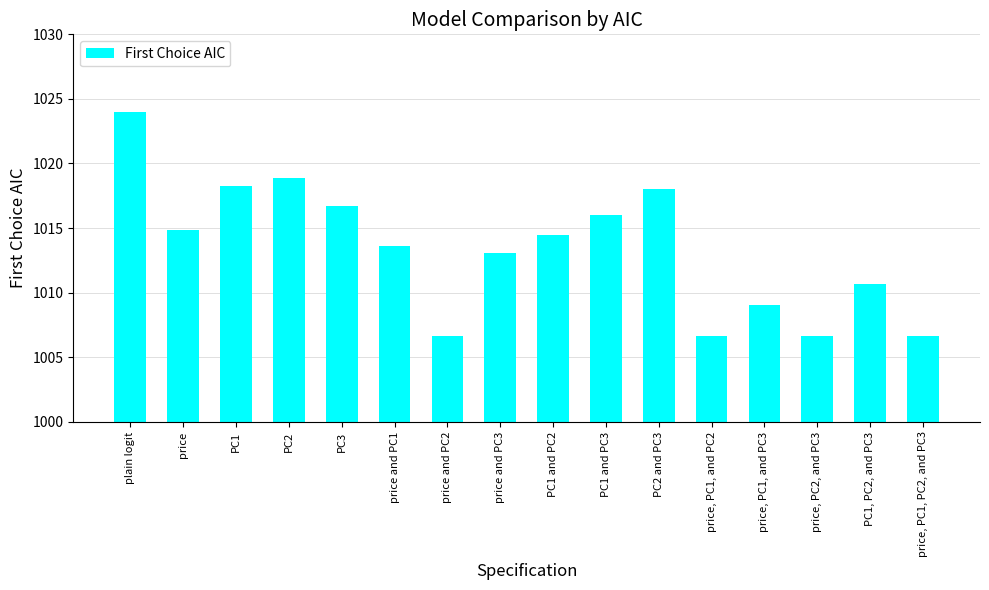

True or false: the data shows 1373.1 at plain logit.

False